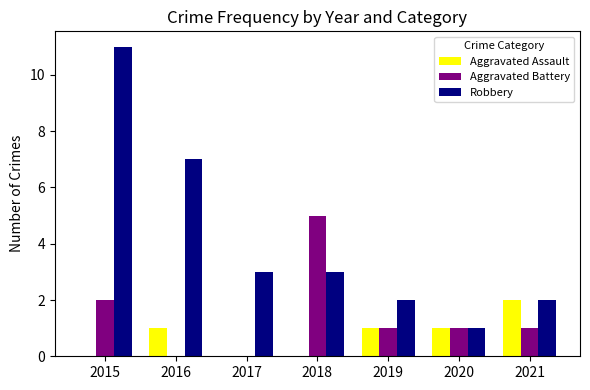

Which category has the highest value in the Aggravated Battery series?

2018